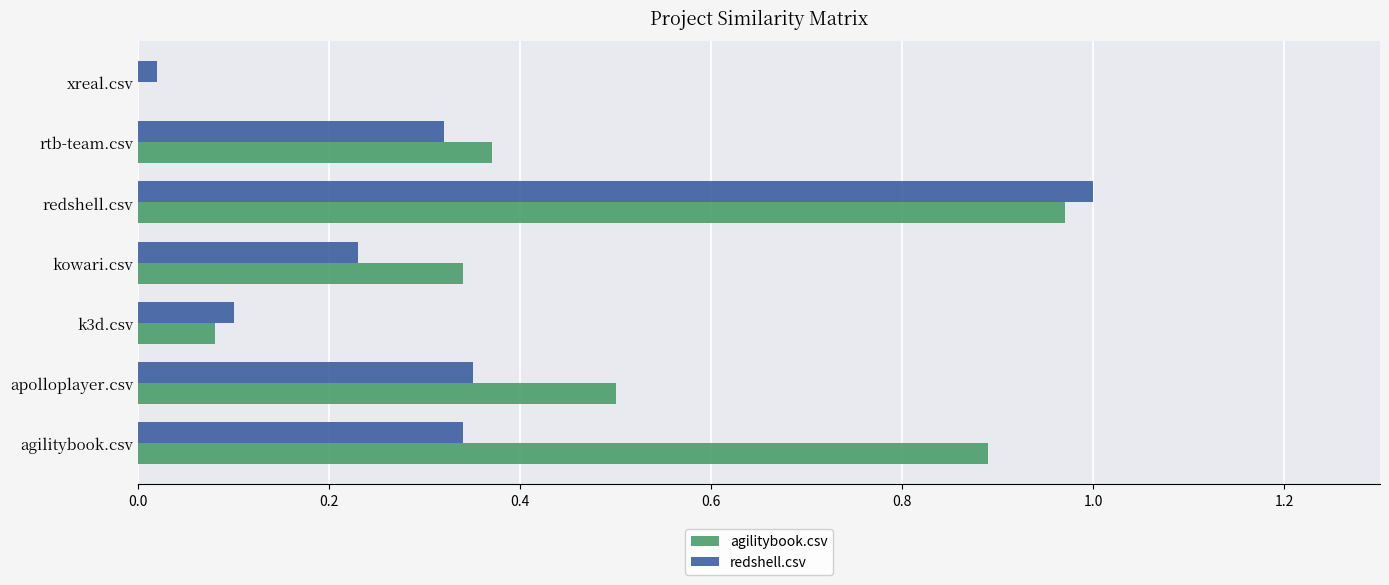

Count the number of data series in this chart.

2